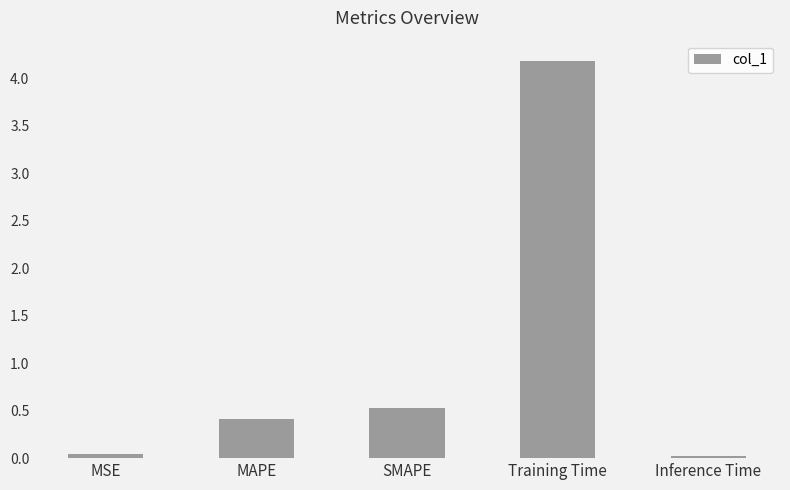

Which label corresponds to the largest value in the chart?

Training Time